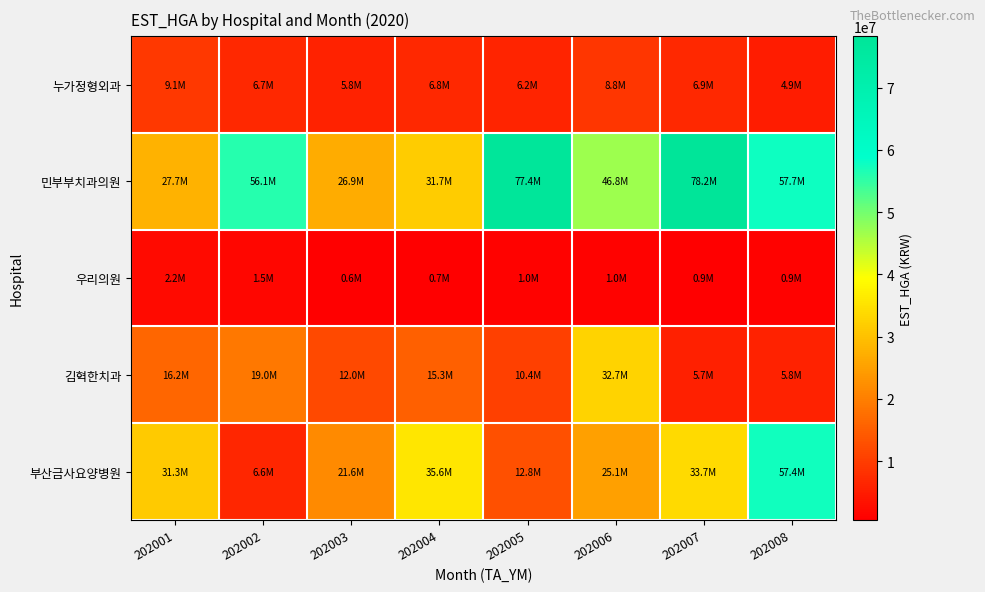

Which series has the largest total across all categories?

민부부치과의원